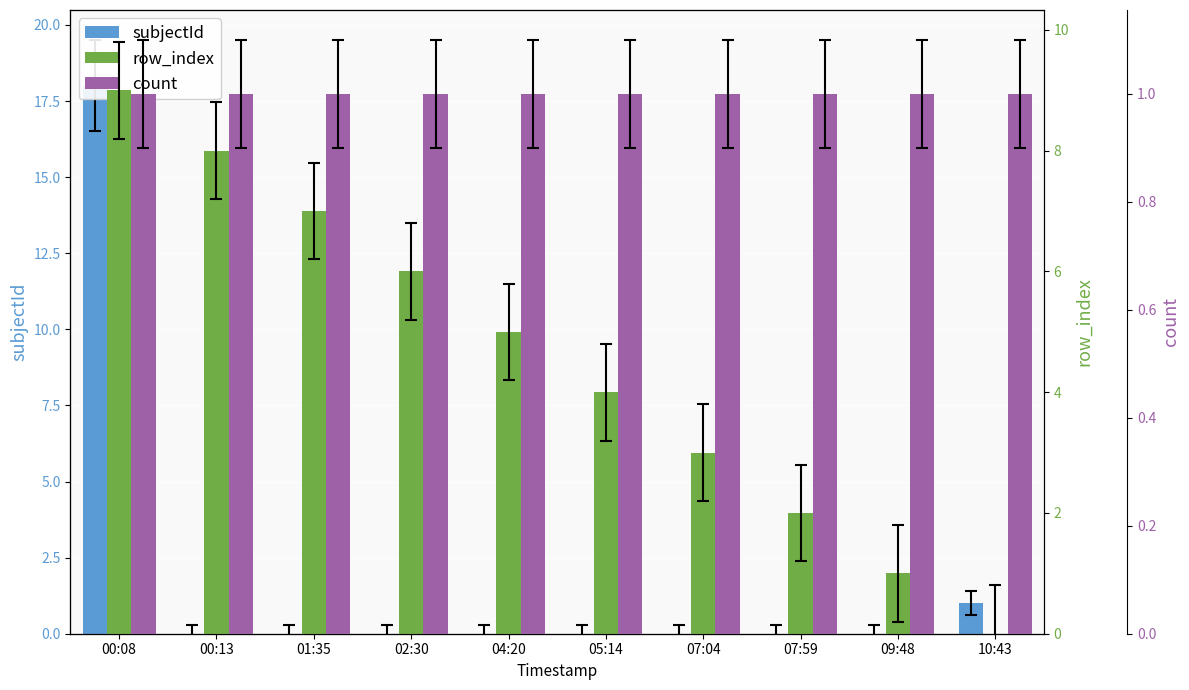

Is it true that count equals 1 at 09:48?

True